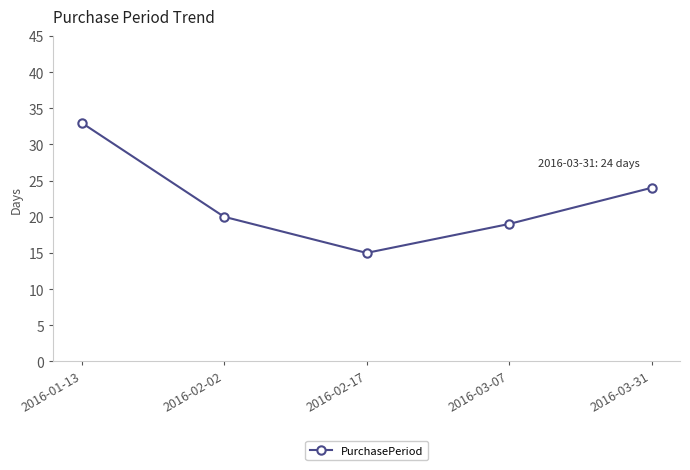

True or false: the data shows 10 at 2016-03-31.

False